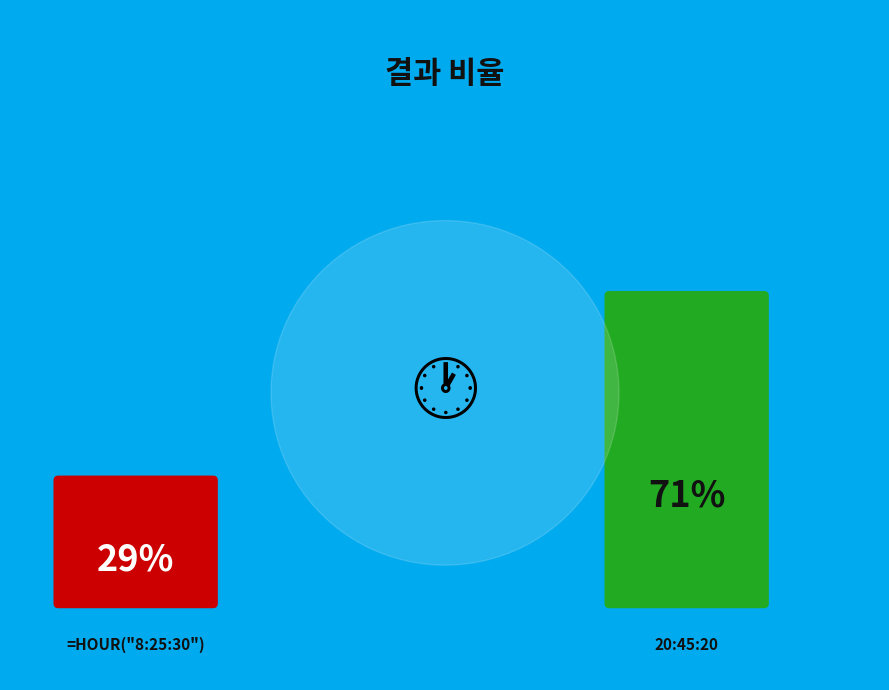

Which category accounts for the majority?

20:45:20